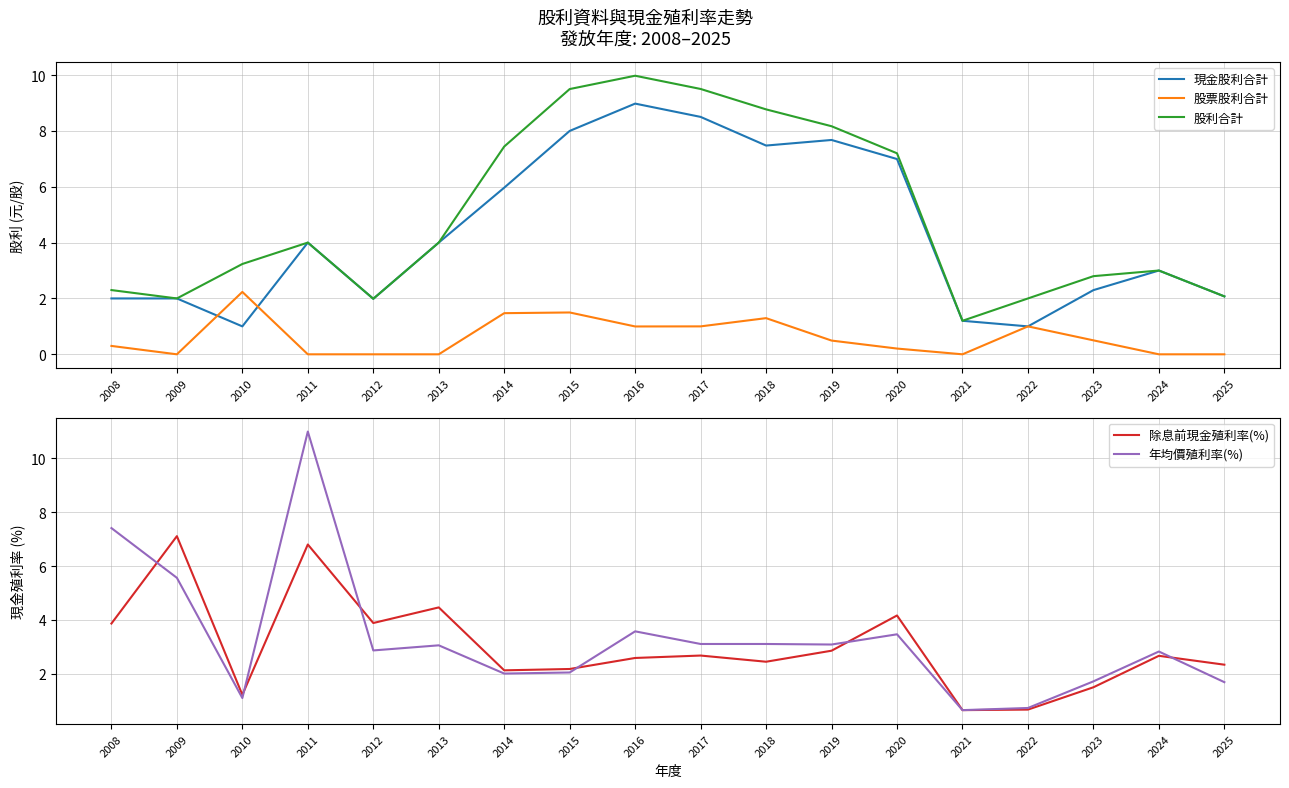

At which category is the sum across all series the highest?

2016